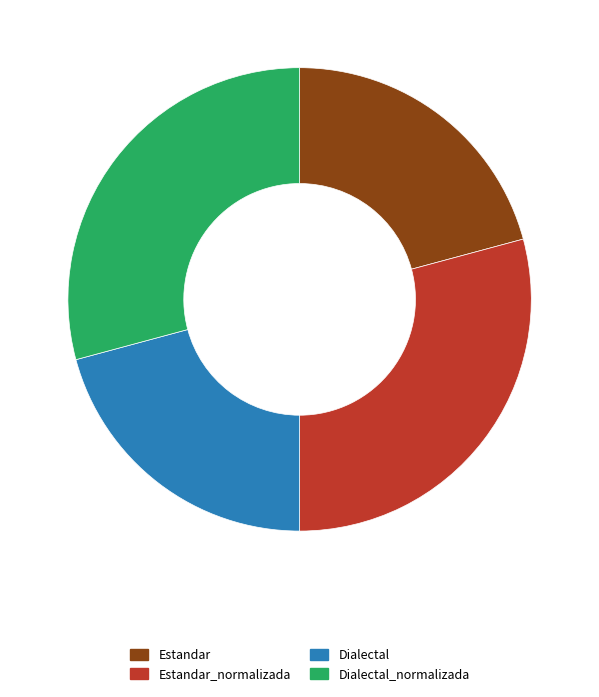

Which has a higher value, Estandar_normalizada or Dialectal?

Estandar_normalizada